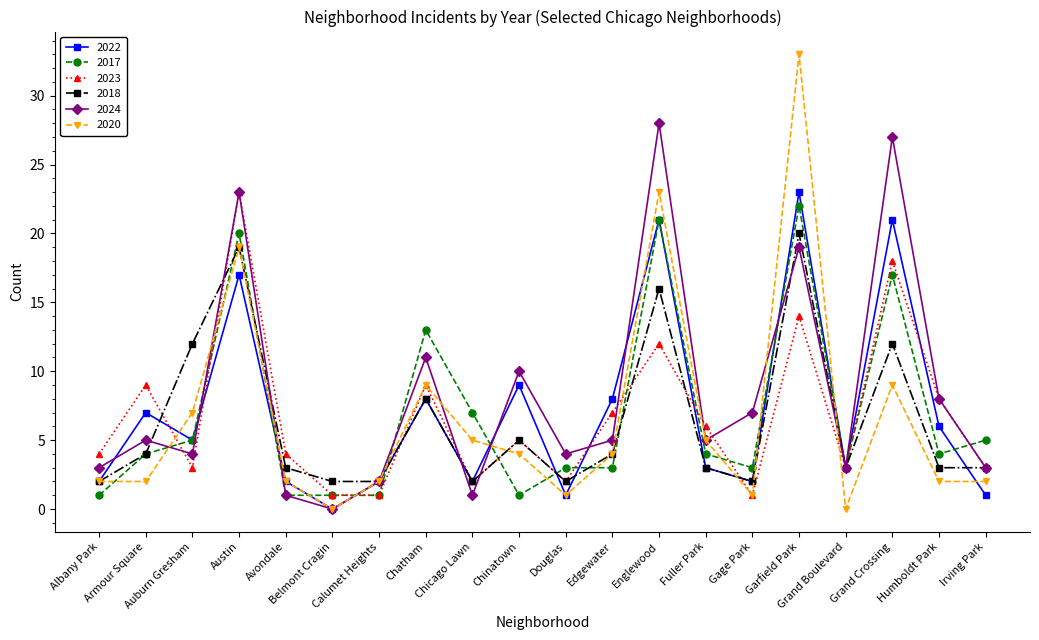

What is the maximum value shown in the chart?

33